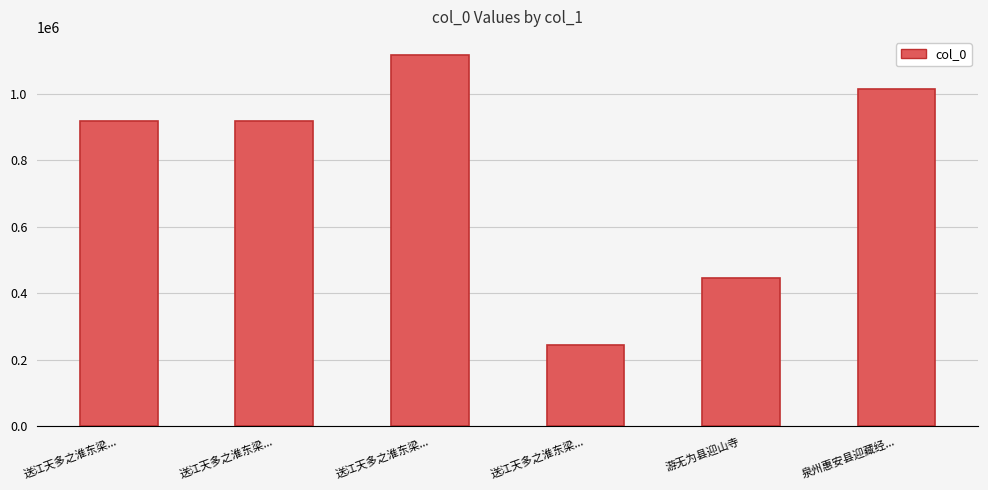

Approximately how many times larger is the value at 送江天多之淮东梁... compared to 泉州惠安县迎藏经...?

0.9